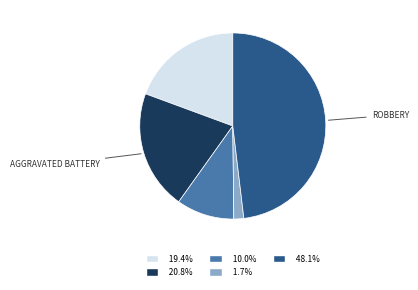

Is there any slice that represents more than half of the pie?

No